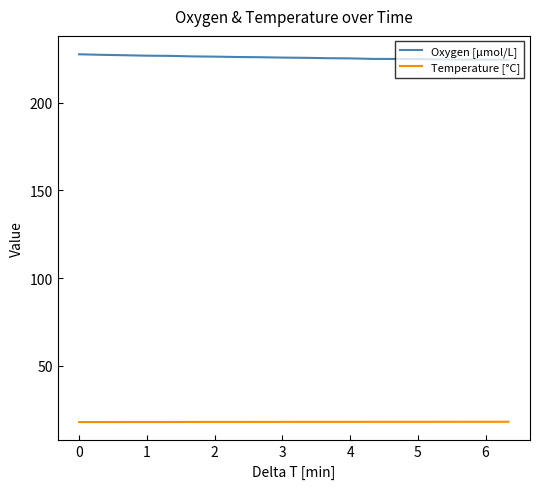

Which series has the largest total across all categories?

Oxygen [μmol/L]